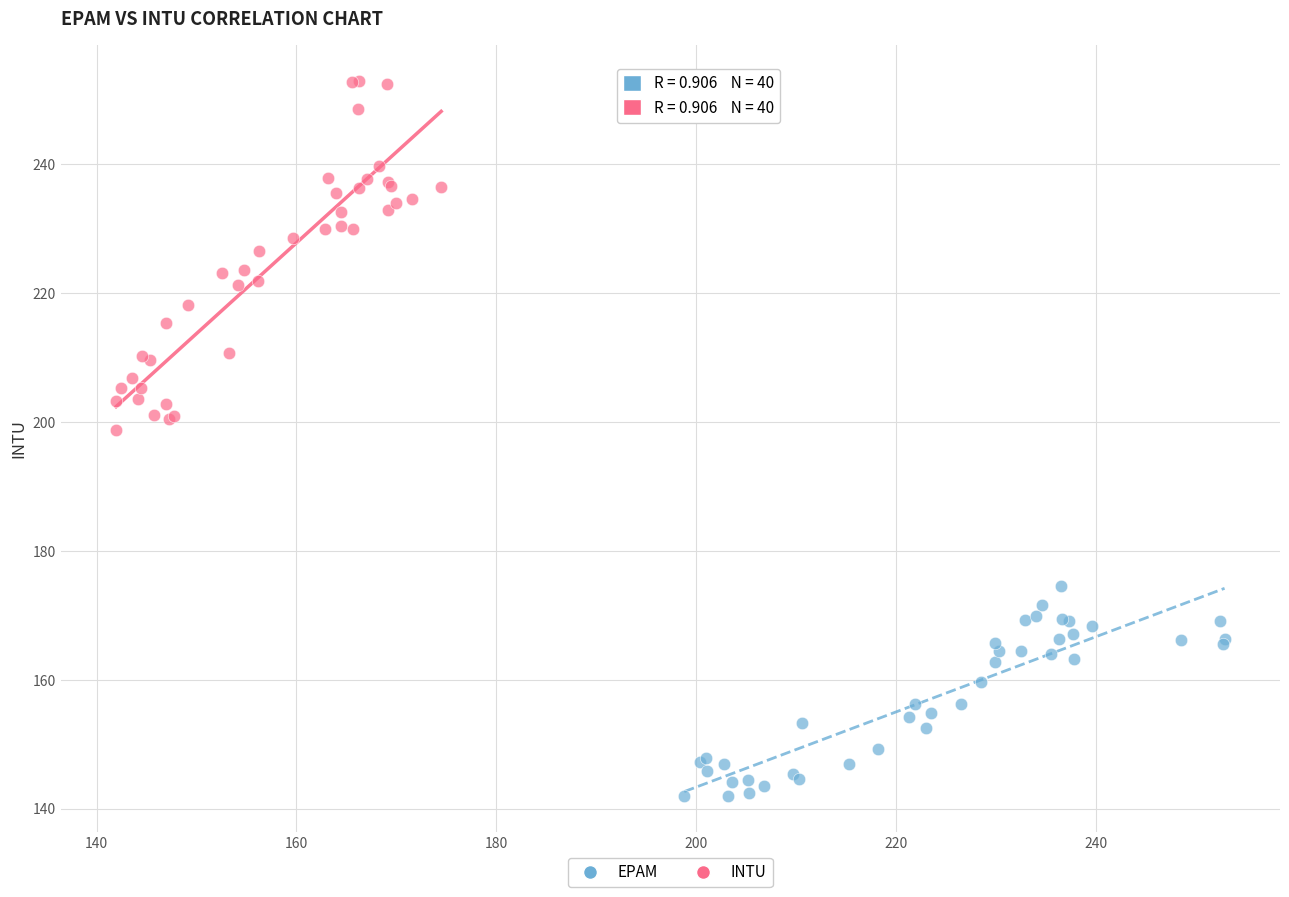

Which series has the widest spread of Y values?

INTU